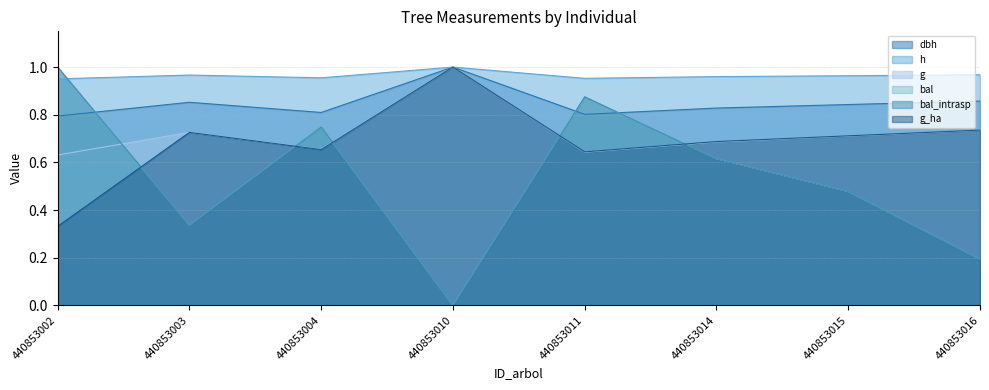

What is the value of the h point at the 6th from the left?

1.0